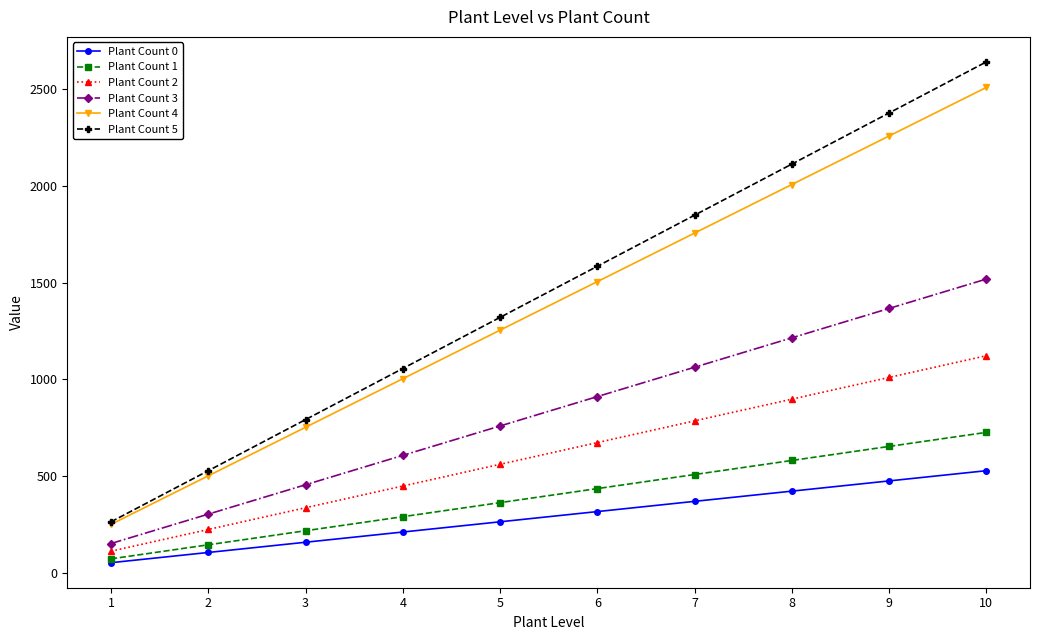

How many distinct data groups are displayed?

6